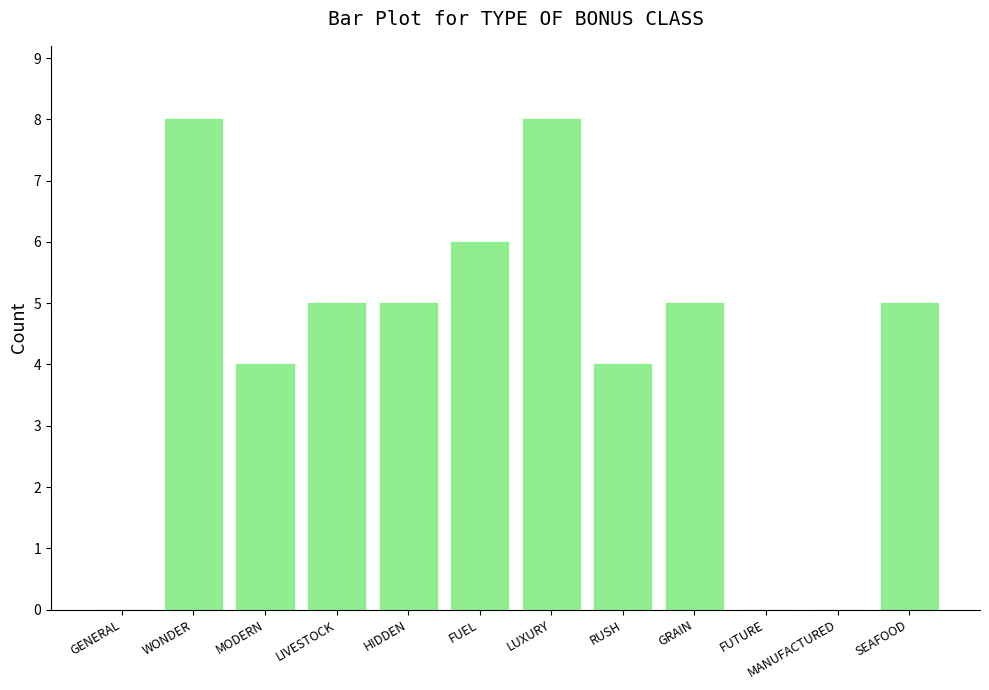

What is the sum of the values at FUEL and GENERAL?

6